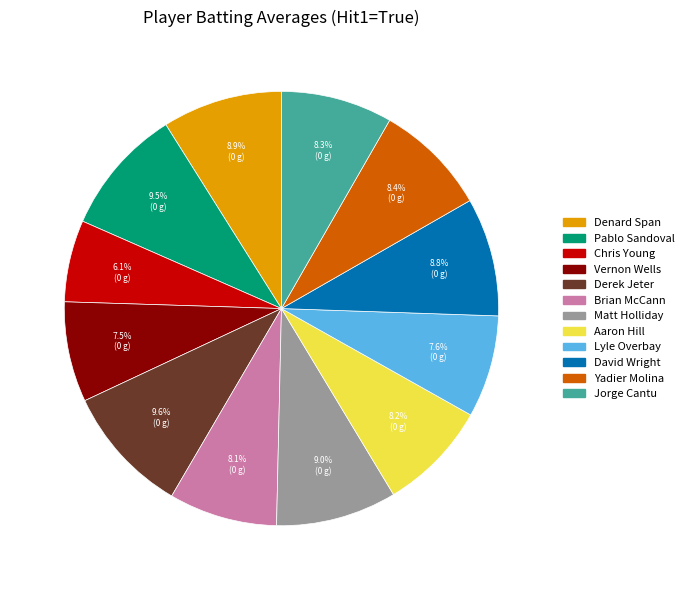

True or false: Jorge Cantu accounts for 1% of the total.

False